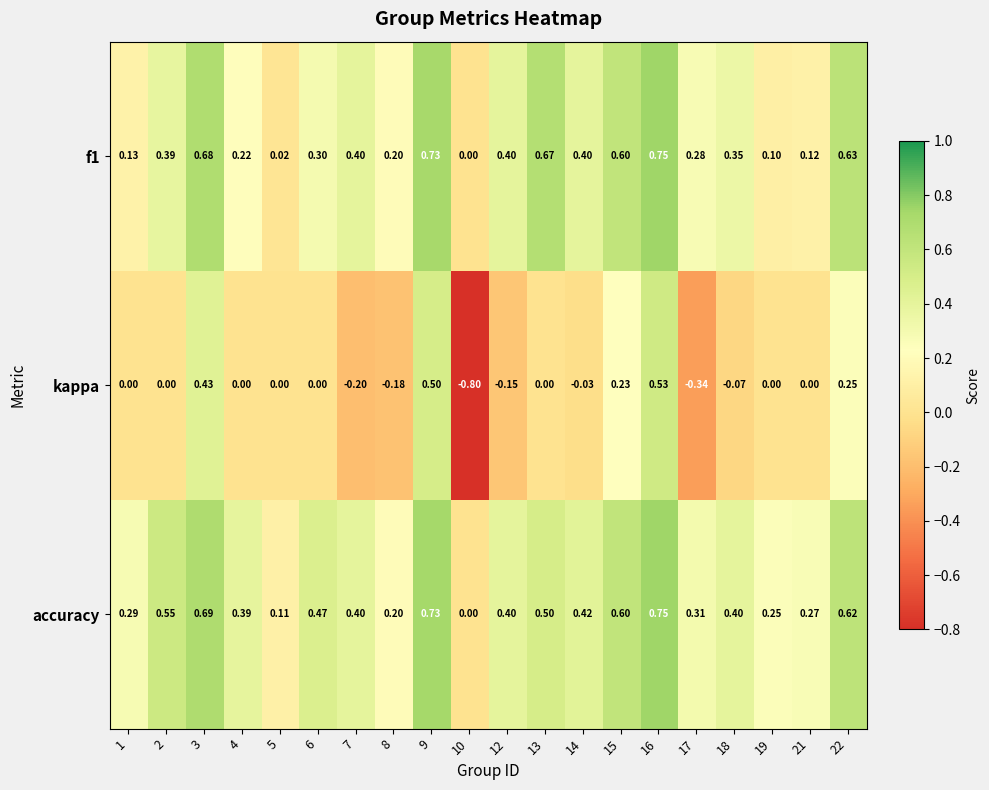

Count the number of categories in the chart.

20